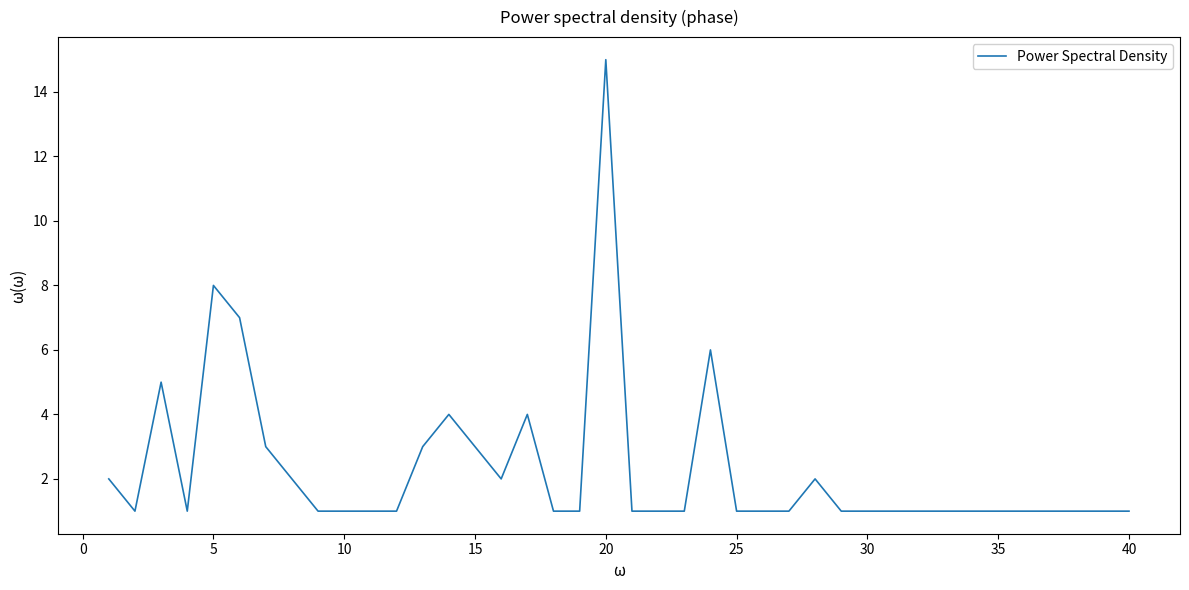

What is the difference between the maximum and minimum values?

14